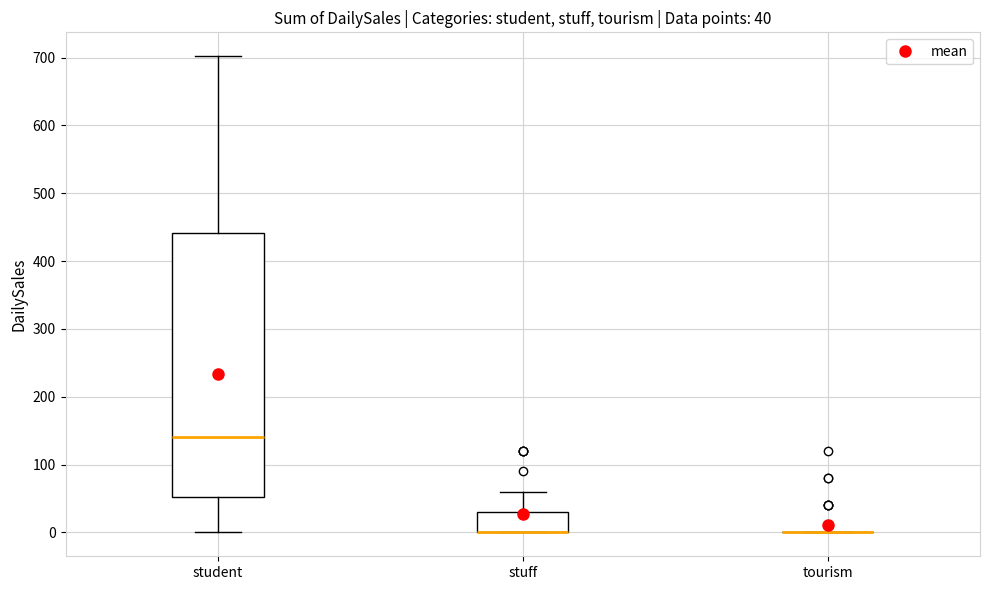

Which box is the tallest, from its lower edge to its upper edge?

student